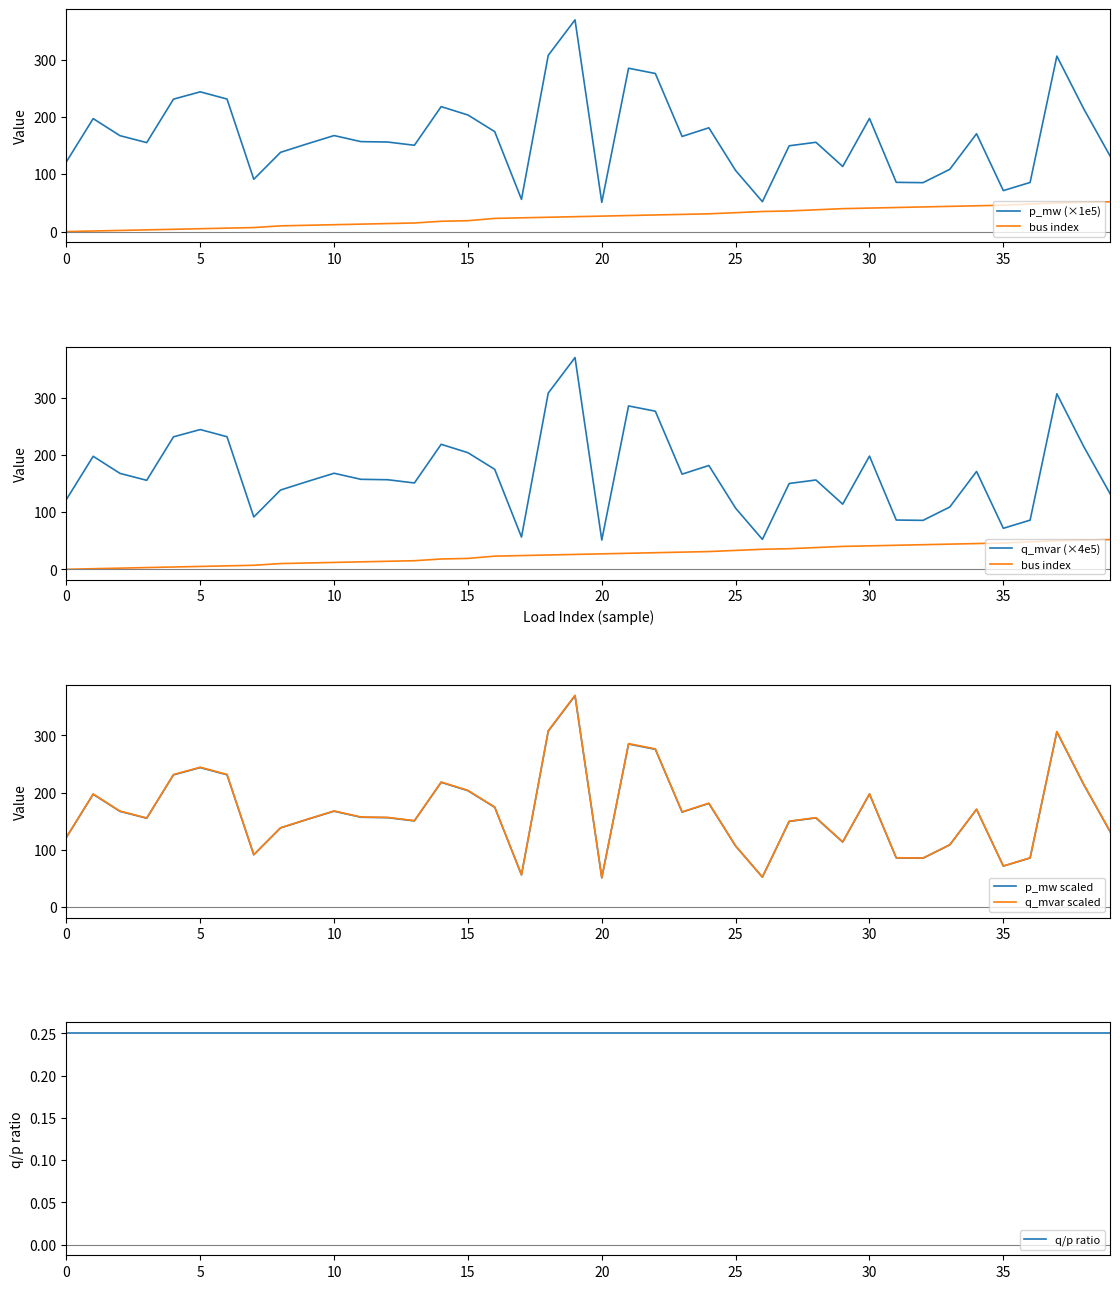

What is the total value across all series at 12?

639.8